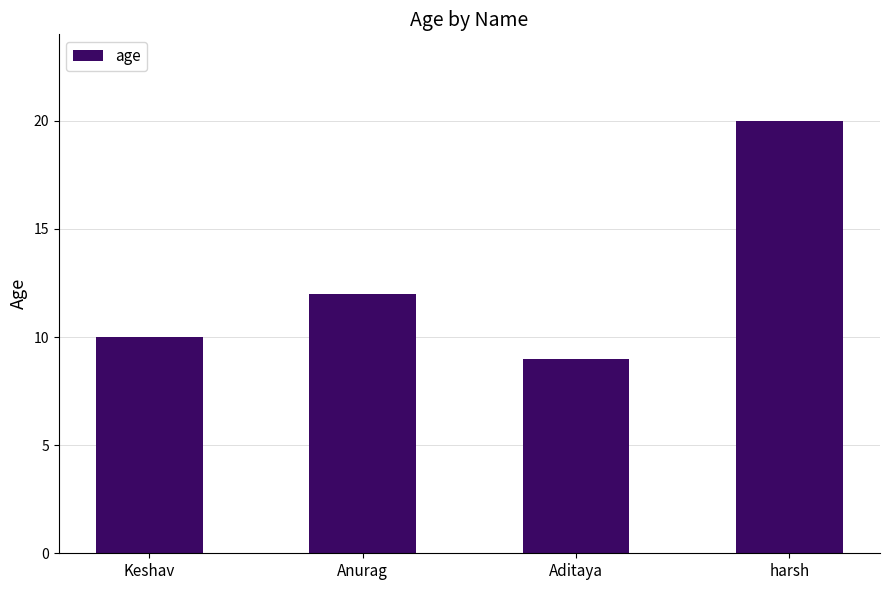

What is the label of the 1st bar from the right?

harsh